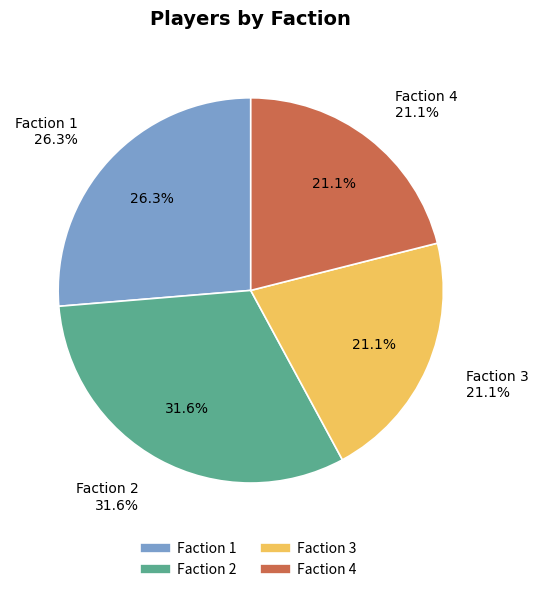

Is there any slice that represents more than half of the pie?

No